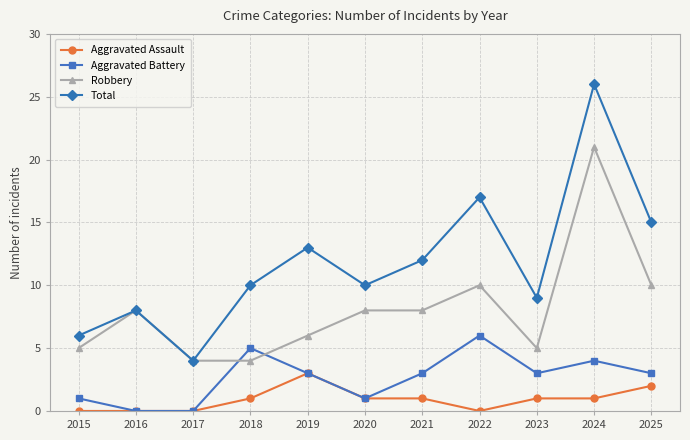

Is it true that Aggravated Battery equals 2 at 2019?

False